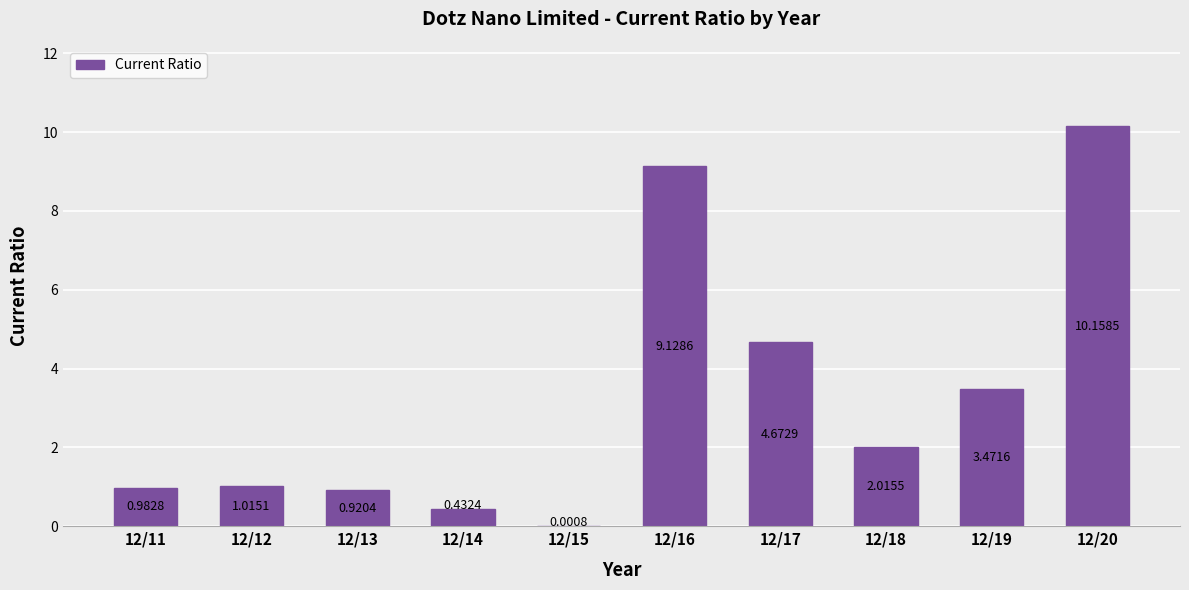

What is the change in value from 12/16 to 12/17?

-4.5